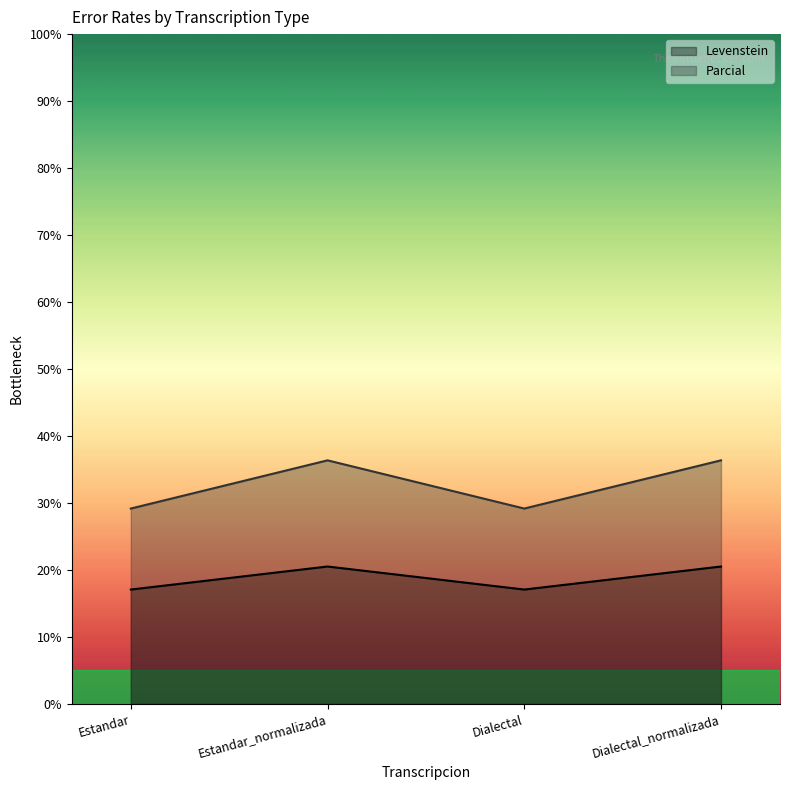

In Levenstein, how many points are lower than both neighbors (excluding endpoints)?

1